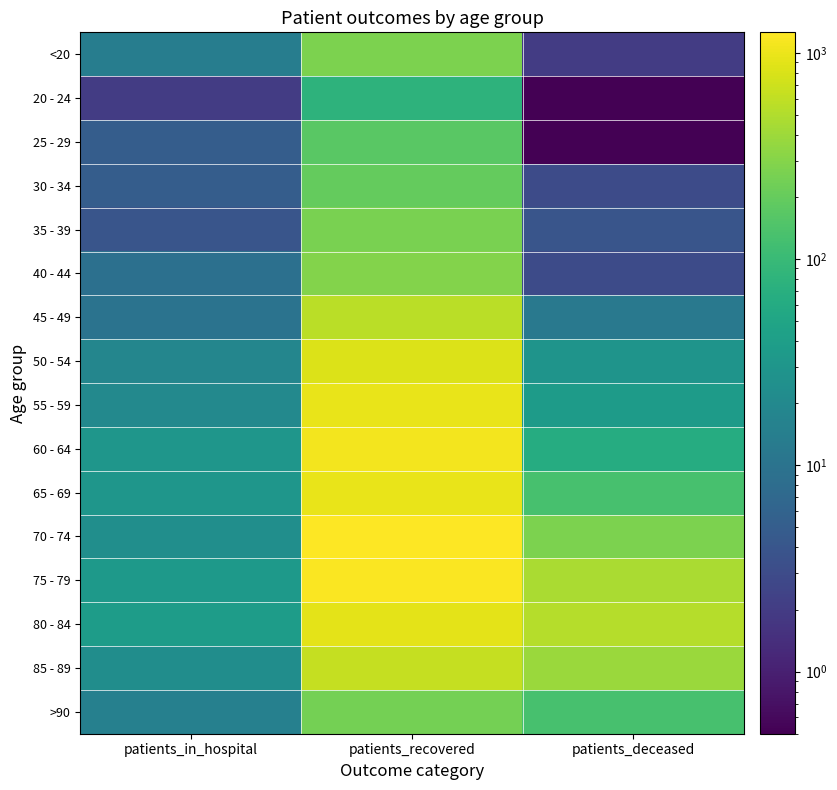

Which series has the largest range (max minus min)?

70 - 74